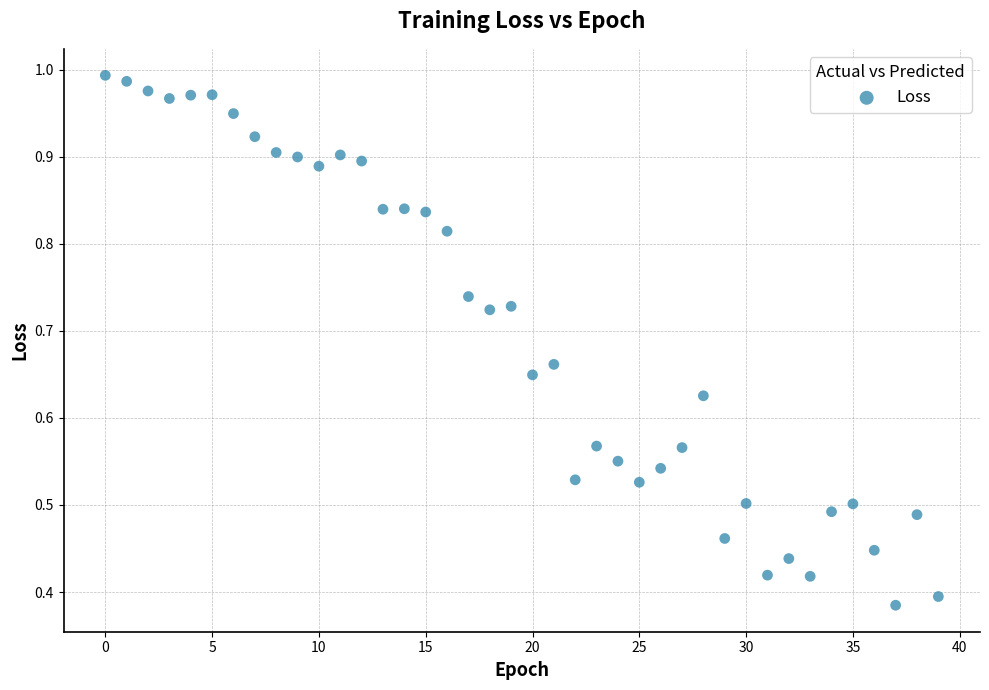

How many points are shown in the scatter plot?

40